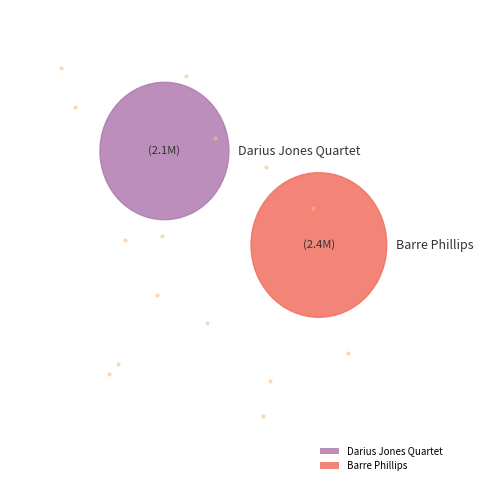

To the nearest percent, what is the combined percentage of Barre Phillips and Darius Jones Quartet?

100%